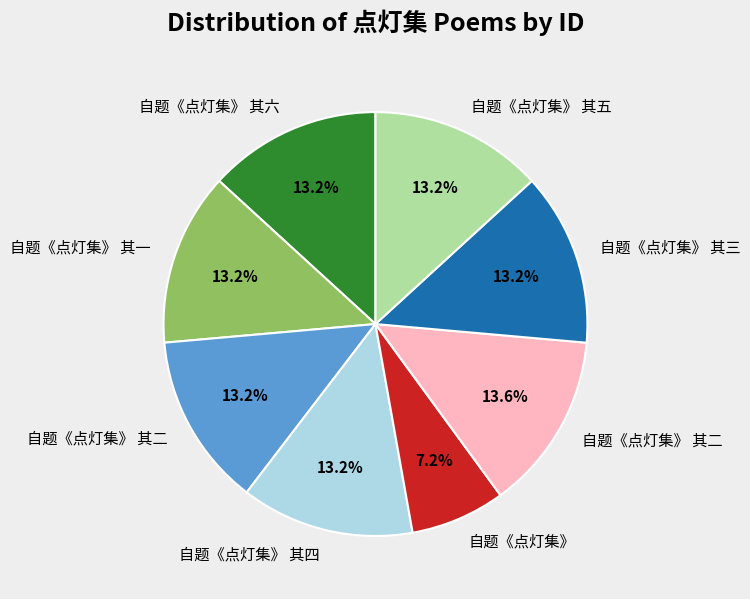

Does any single category account for the majority?

No